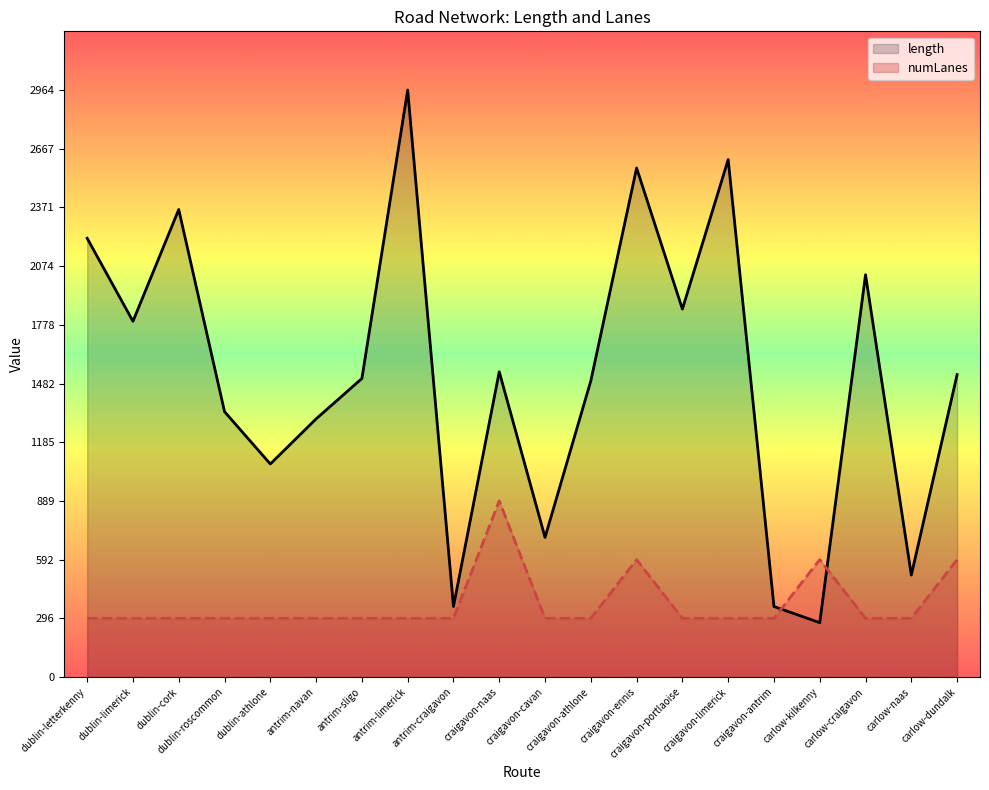

Reading left to right, list all the values displayed in this chart.

length: 2215.6	1796.3	2360.6	1339.9	1075.7	1303.4	1507.4	2964.1	356.0	1541.3	705.1	1495.6	2570.4	1857.9	2612.9	356.0	274.4	2031.4	514.9	1527.0
numLanes: 296.4	296.4	296.4	296.4	296.4	296.4	296.4	296.4	296.4	889.2	296.4	296.4	592.8	296.4	296.4	296.4	592.8	296.4	296.4	592.8